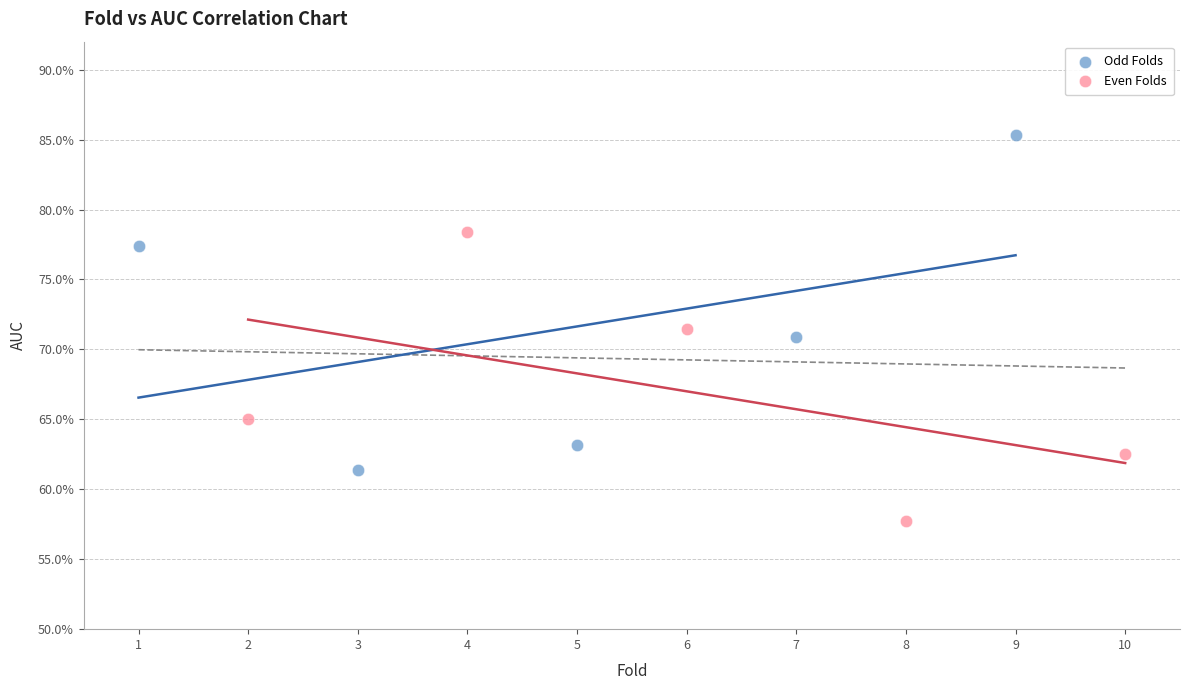

Which series contains the lowest Y value?

Even Folds